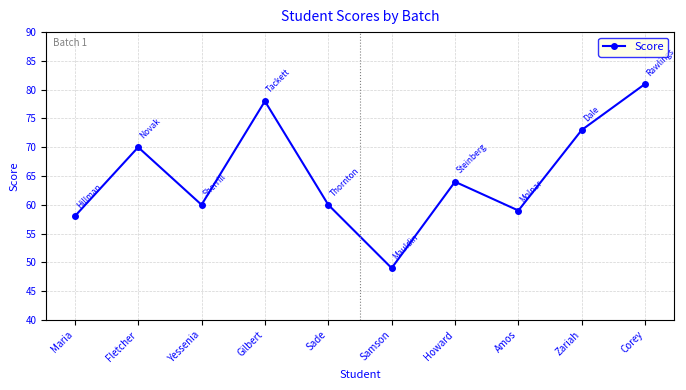

What is the average value?

65